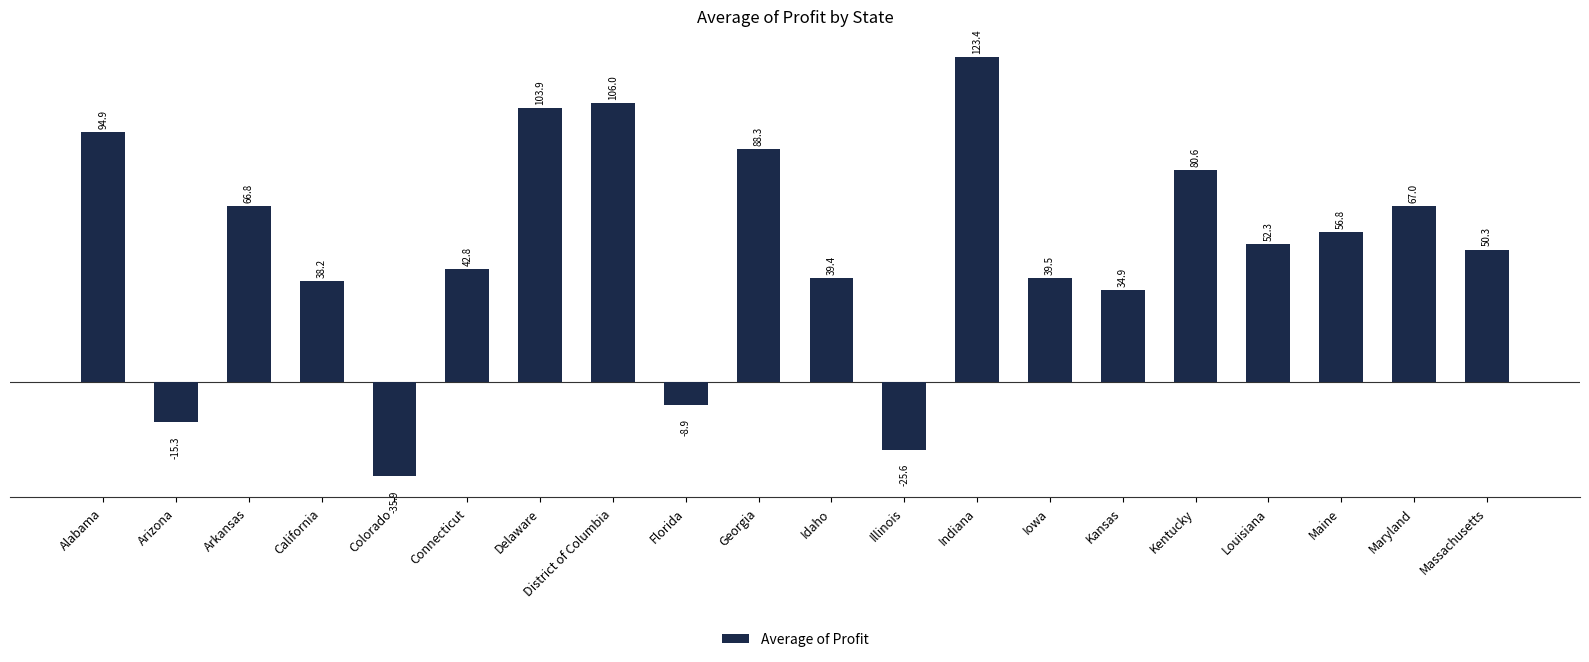

Approximately how many times larger is the value at Maine compared to Kentucky?

0.7